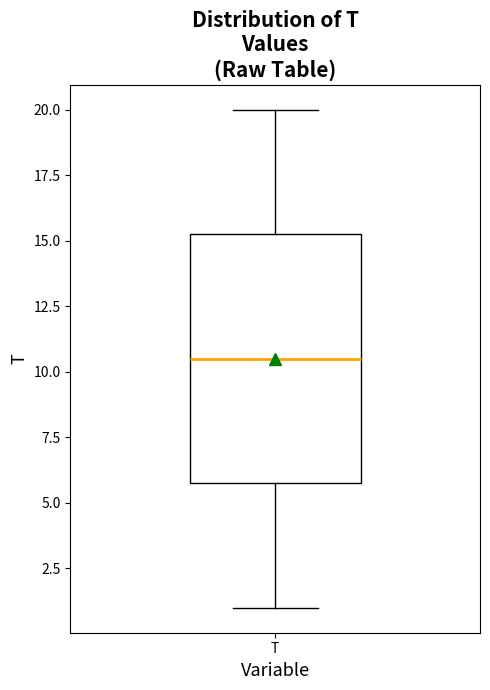

Transcribe this box plot: give where the median line is, the range the box spans, and where the two whiskers end, as read against the y-axis. The values are not printed on the chart, so give them approximately, as read against the axis.

median 10.5, box 6.0 to 15.5, whiskers 1.0 to 20.0